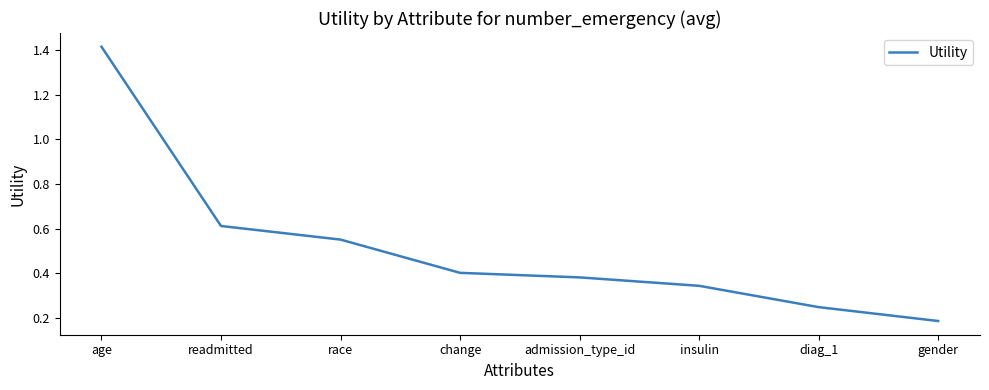

How many lines are shown in the chart?

1